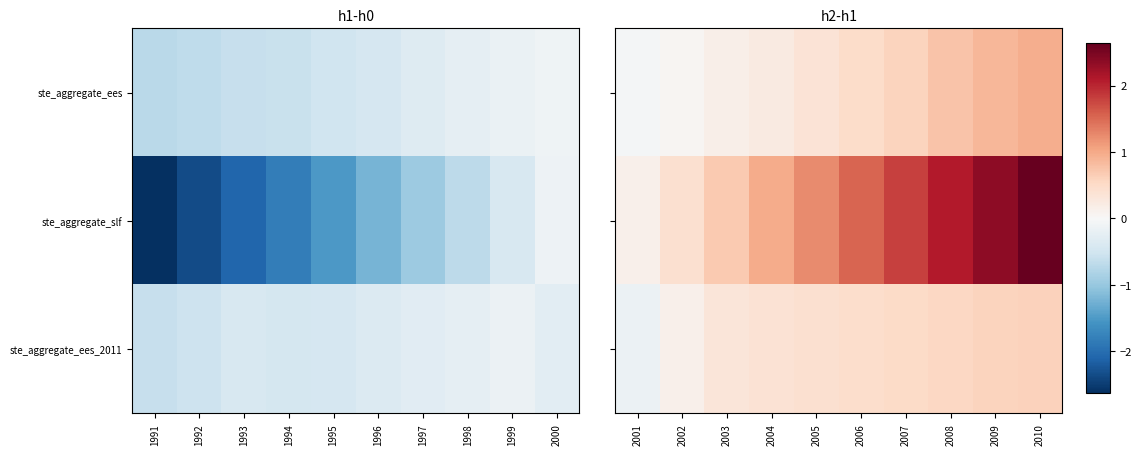

How many data points in ste_aggregate_ees_2011 are above 0?

9